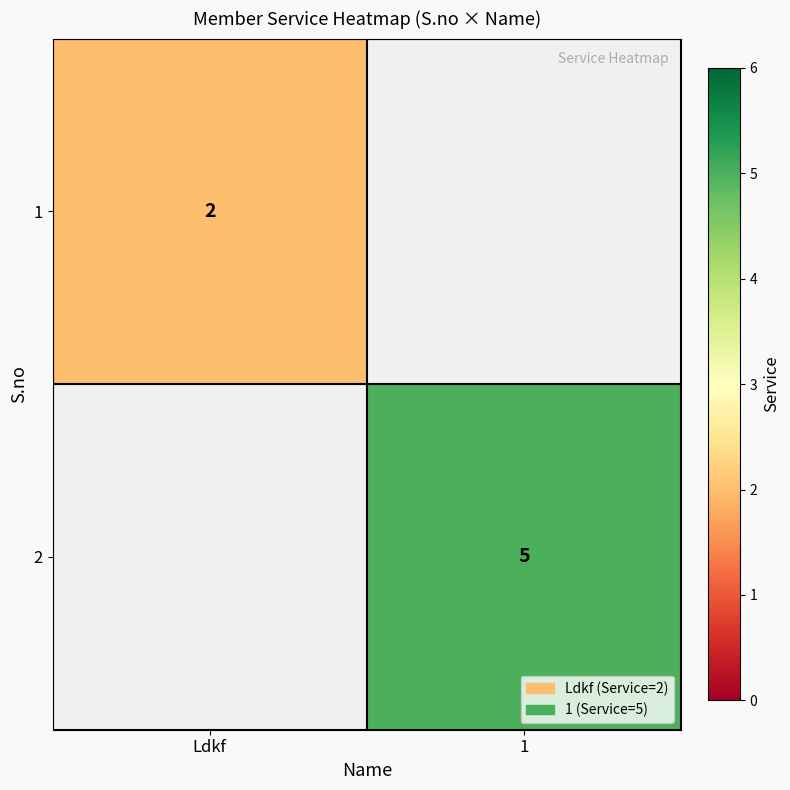

The value of 1 at Ldkf is 3. True or false?

False